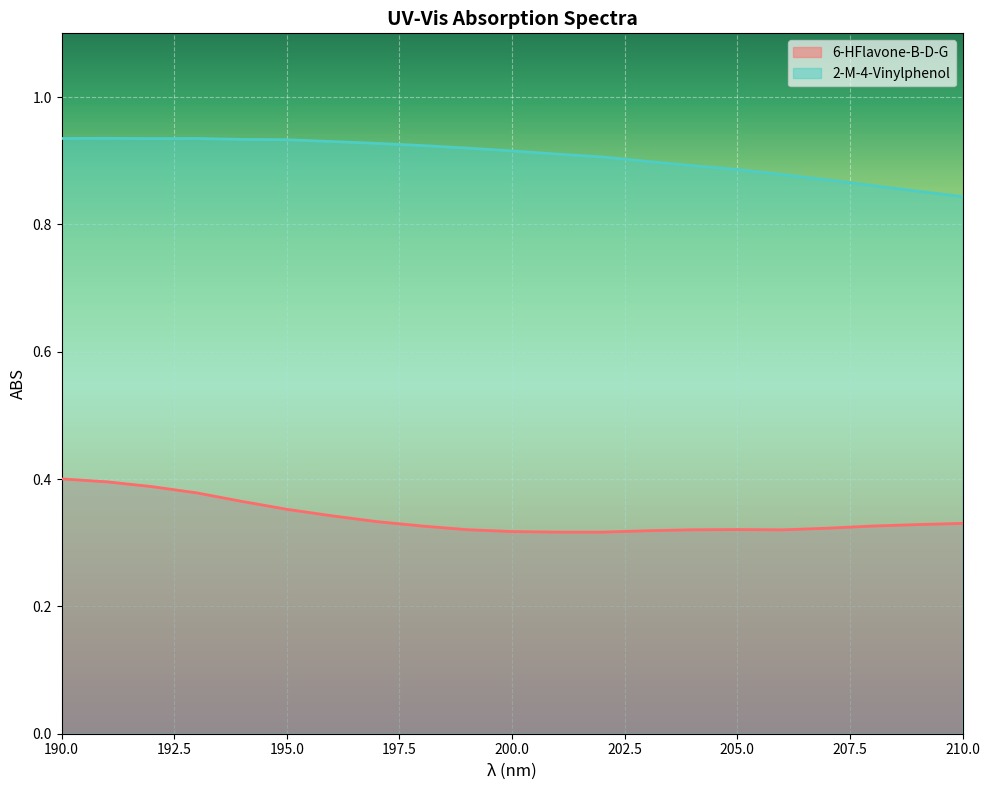

Which category has the lowest value across all series?

202